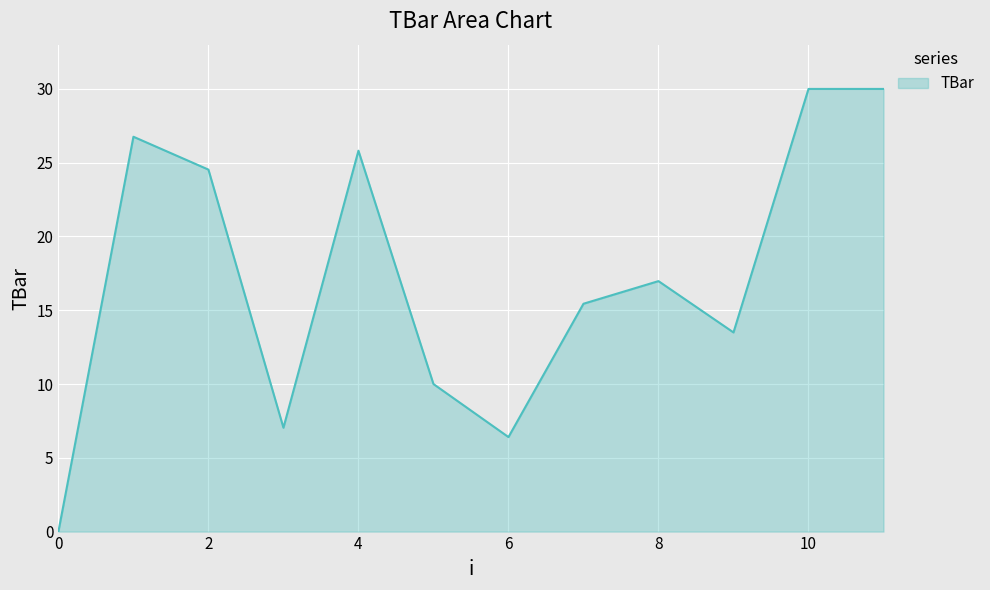

What is the greatest value displayed?

30.0